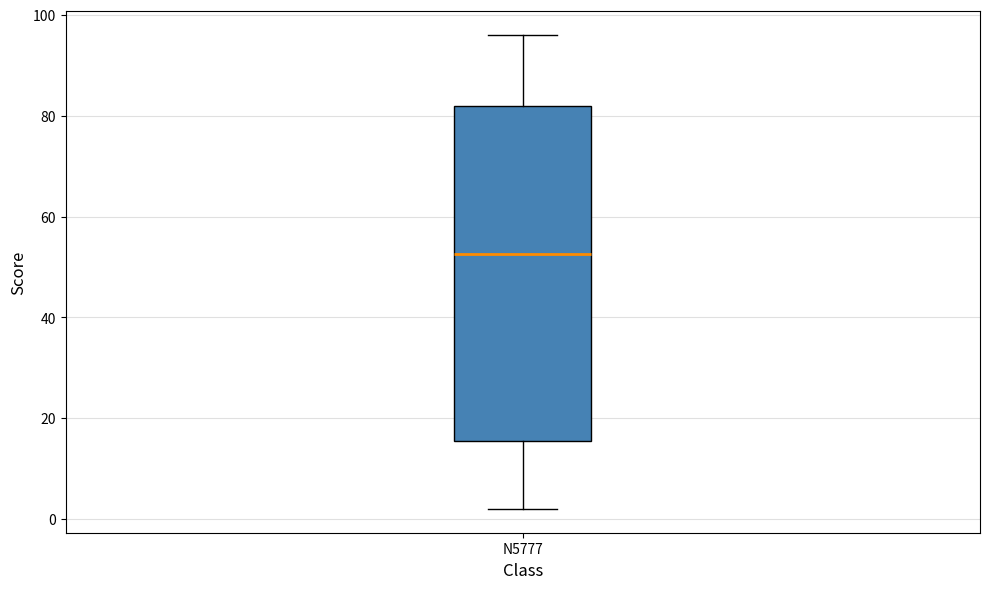

Transcribe this box plot: give where the median line is, the range the box spans, and where the two whiskers end, as read against the y-axis. The values are not printed on the chart, so give them approximately, as read against the axis.

median 52, box 16 to 82, whiskers 2 to 96